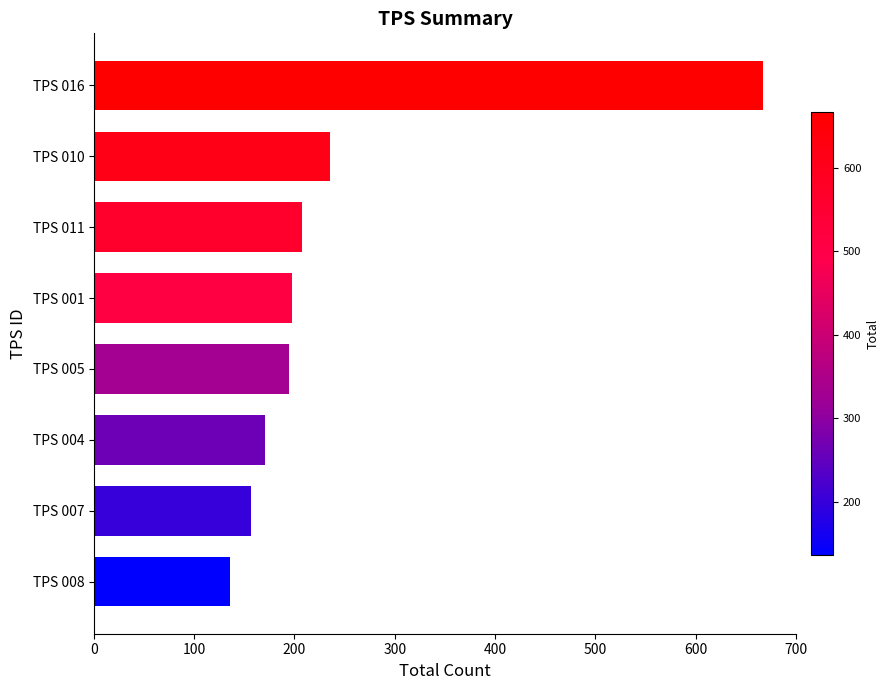

Are the bars grouped side by side (vs. stacked)?

No